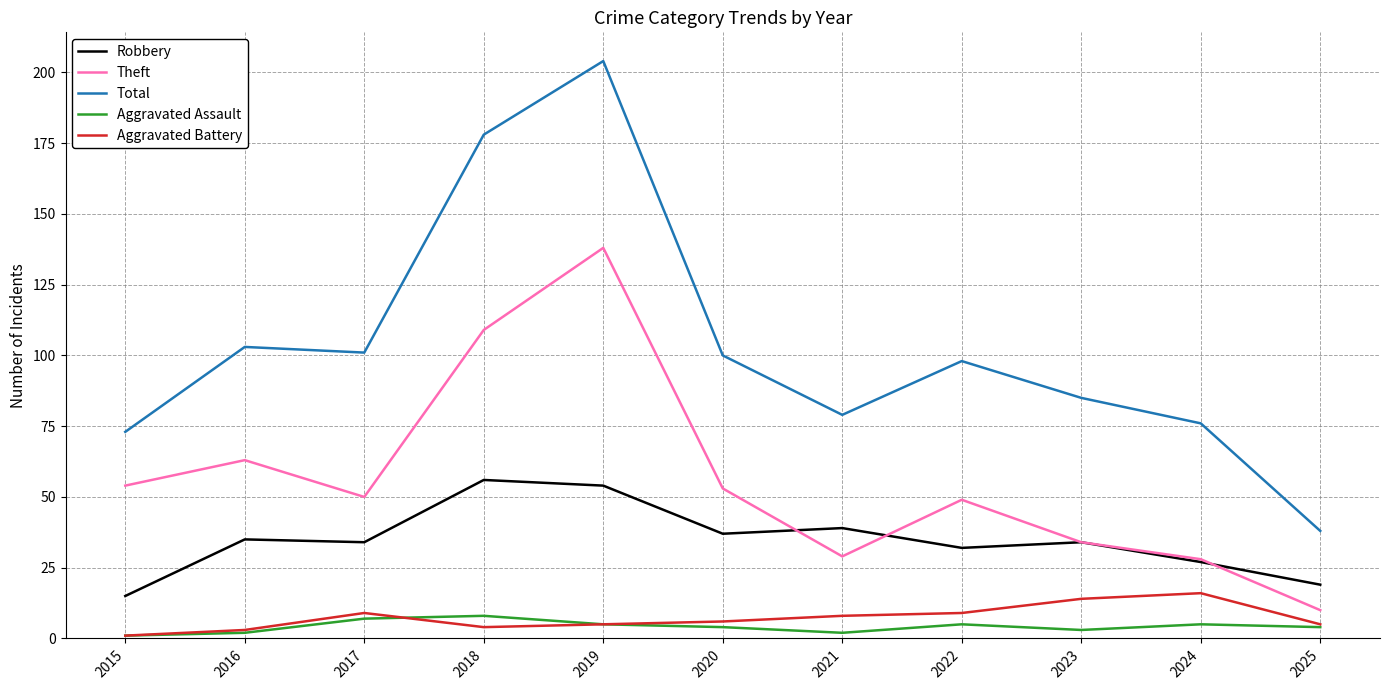

True or false: Aggravated Assault and Theft cross at least once.

False